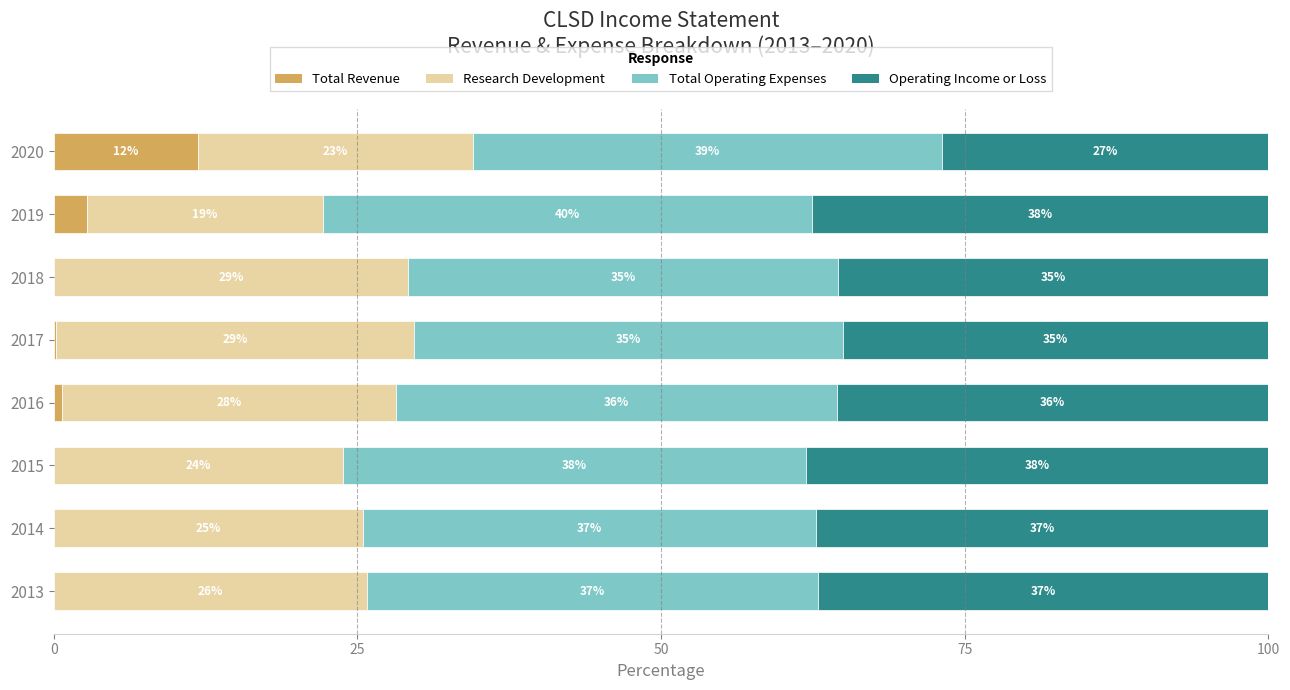

What position from the left is 50?

3